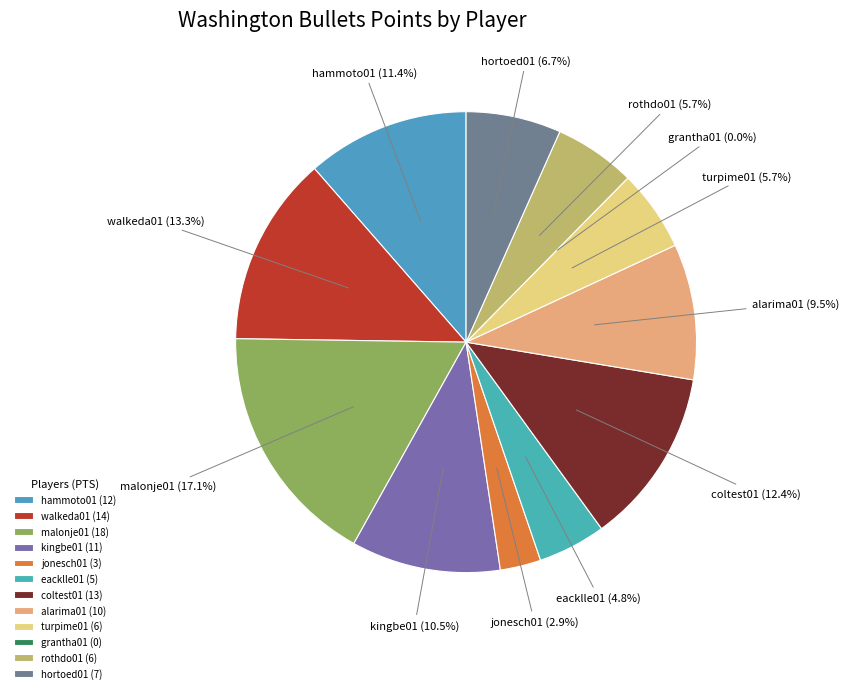

How many slices are in this pie chart?

12